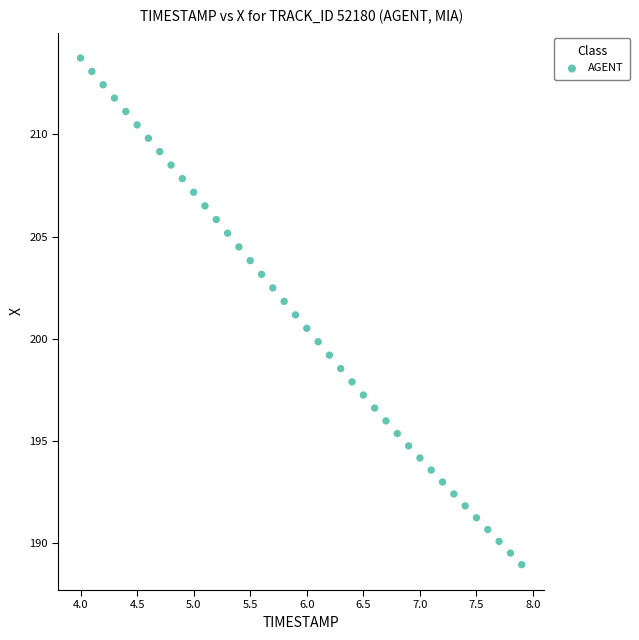

What is the range of X values (max minus min)?

3.9